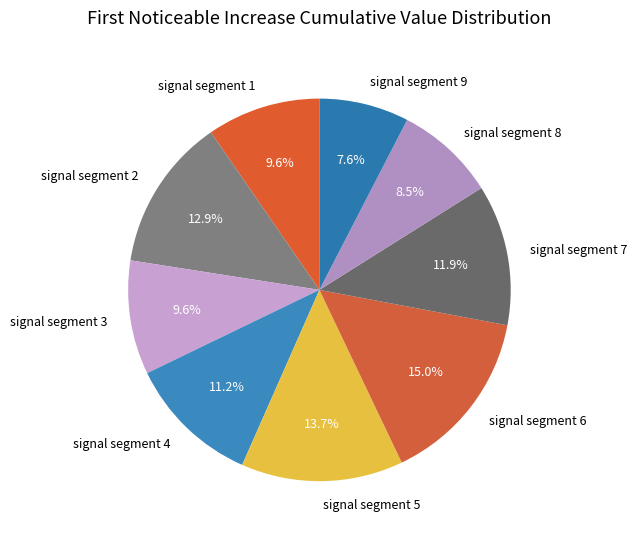

Is there any slice that represents more than half of the pie?

No